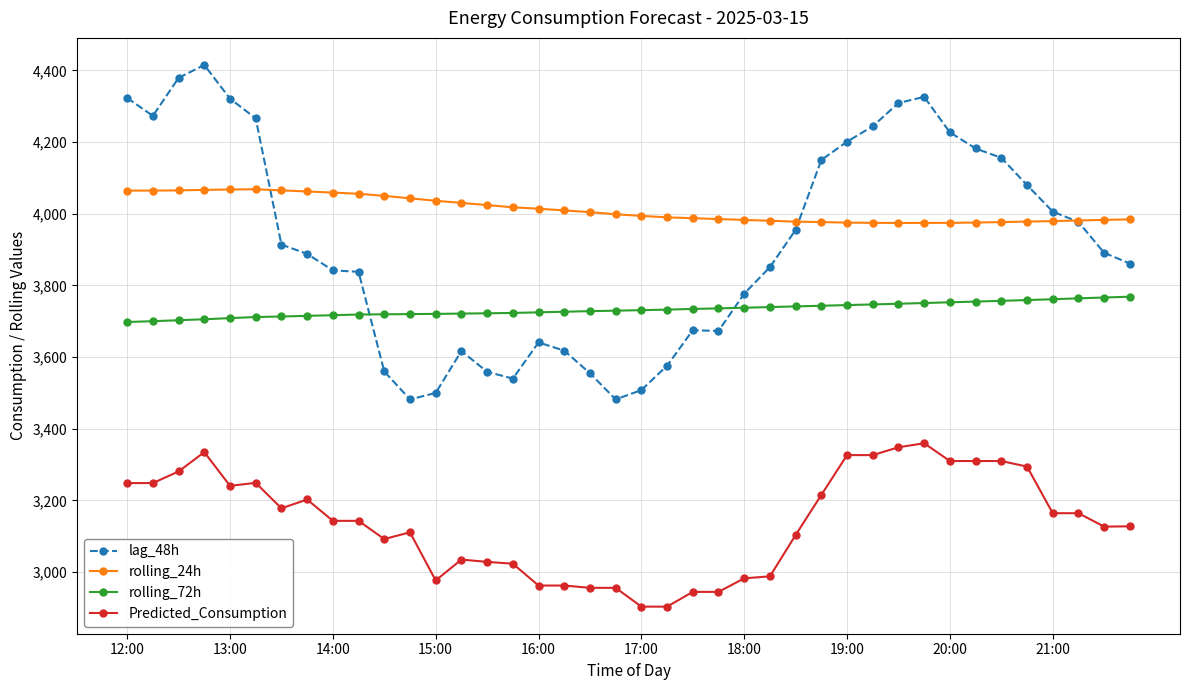

Which series has the widest spread of values?

lag_48h